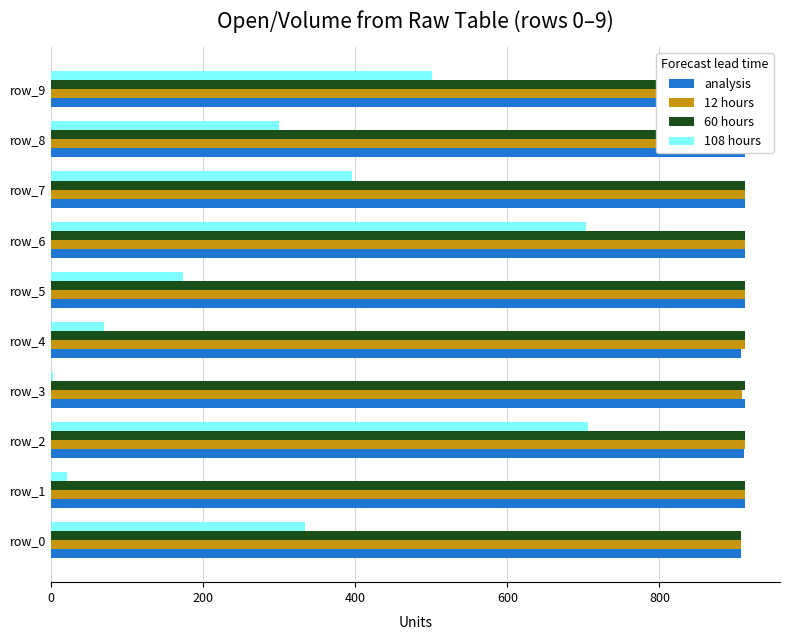

The value of 60 hours at row_7 is 399.2. True or false?

False